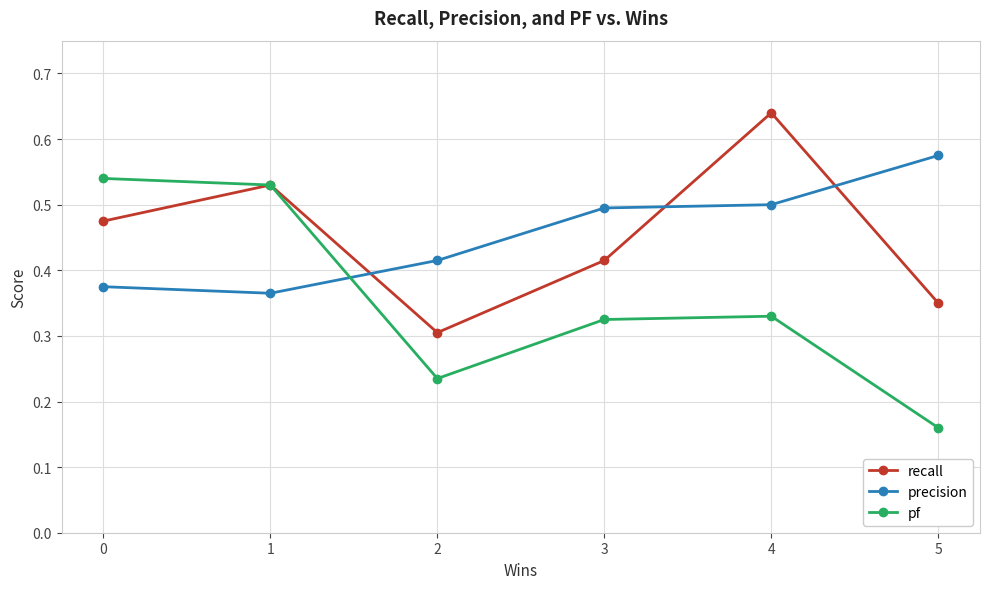

How many distinct data groups are displayed?

3